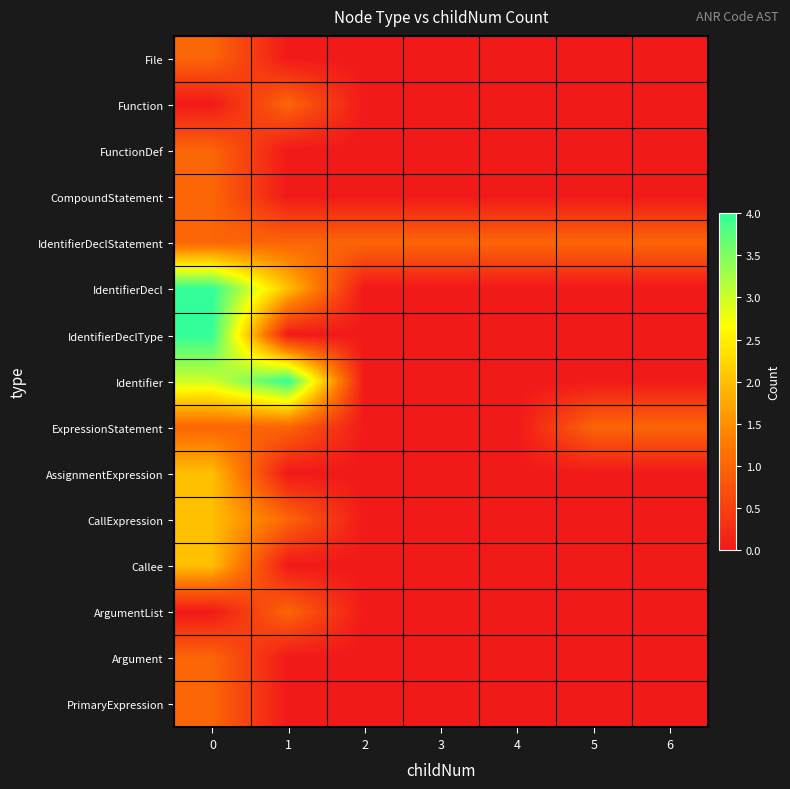

What is the greatest value displayed?

4